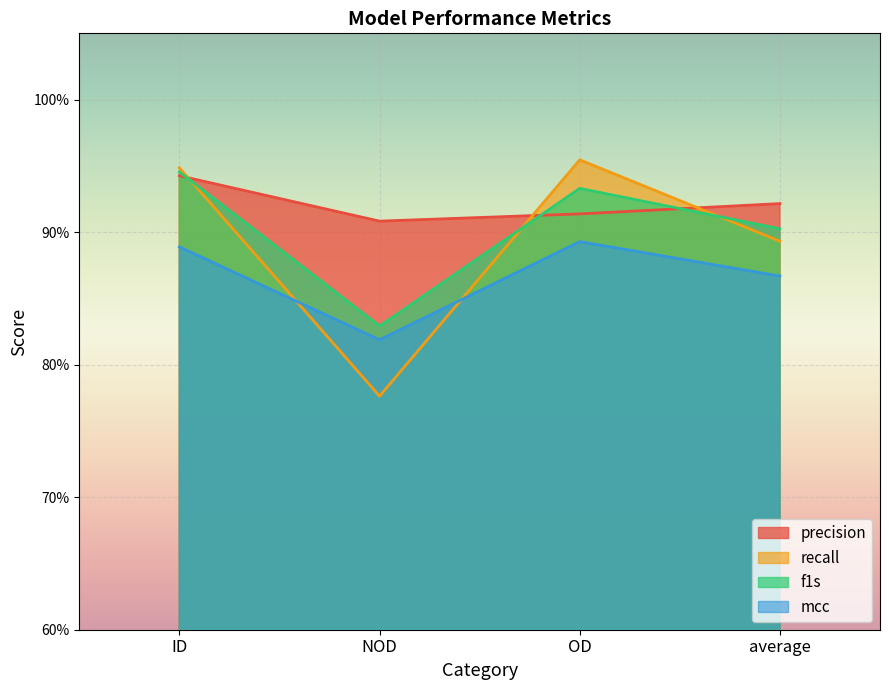

What is the value of the precision point at the 3rd from the left?

0.9